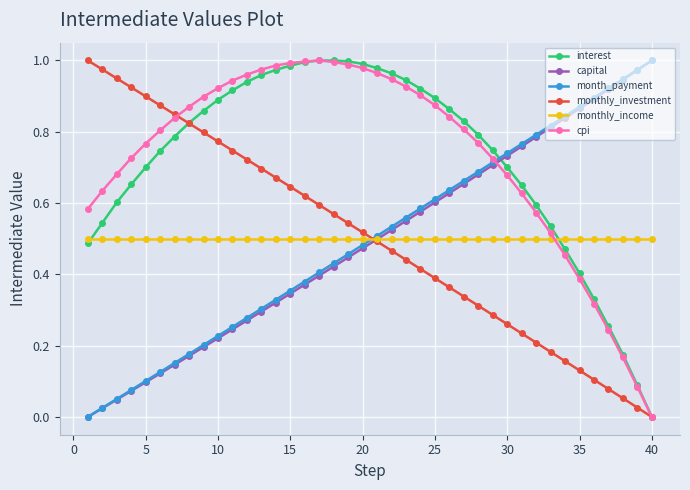

How many times do month_payment and monthly_investment cross each other?

1